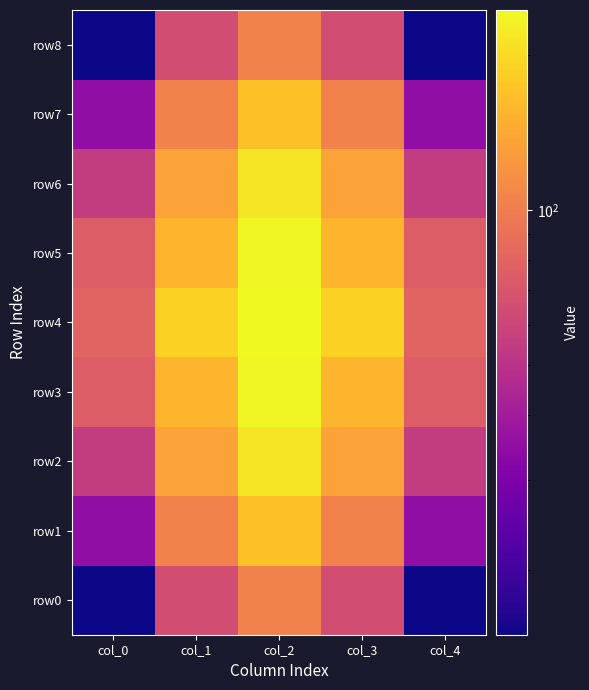

List the series in order of their peak value, highest first.

row4, row3, row5, row2, row6, row1, row7, row0, row8